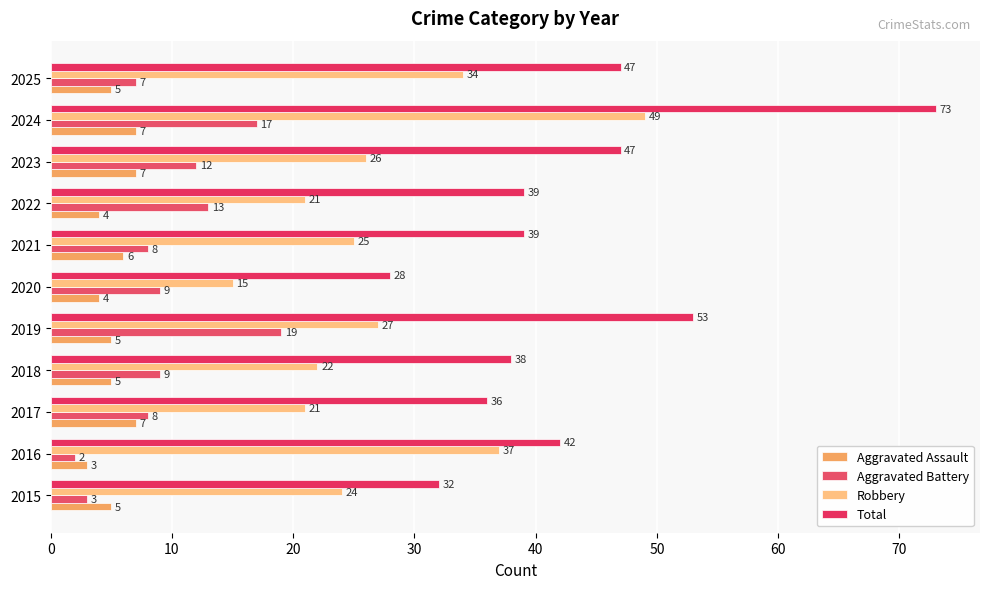

What is the lowest value of the Robbery series?

15